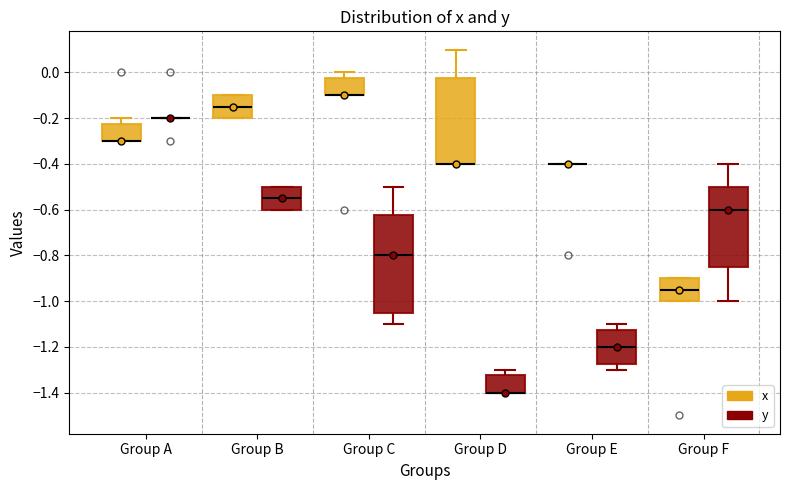

Reading left to right, transcribe this box plot: for each box, give where its median line is, the range the box spans, and where its two whiskers end, as read against the y-axis. The values are not printed on the chart, so give them approximately, as read against the axis.

Group A (x): median -0.30 (drawn on the box's lower edge), box -0.30 to -0.22, whiskers -0.30 to -0.20
Group A (y): box collapsed to a line at -0.20, whiskers -0.20 to -0.20
Group B (x): median -0.14, box -0.20 to -0.10, whiskers -0.20 to -0.10
Group B (y): median -0.54, box -0.60 to -0.50, whiskers -0.60 to -0.50
Group C (x): median -0.10 (drawn on the box's lower edge), box -0.10 to -0.02, whiskers -0.10 to 0.00
Group C (y): median -0.80, box -1.04 to -0.62, whiskers -1.10 to -0.50
Group D (x): median -0.40 (drawn on the box's lower edge), box -0.40 to -0.02, whiskers -0.40 to 0.10
Group D (y): median -1.40 (drawn on the box's lower edge), box -1.40 to -1.32, whiskers -1.40 to -1.30
Group E (x): box collapsed to a line at -0.40, whiskers -0.40 to -0.40
Group E (y): median -1.20, box -1.28 to -1.12, whiskers -1.30 to -1.10
Group F (x): median -0.94, box -1.00 to -0.90, whiskers -1.00 to -0.90
Group F (y): median -0.60, box -0.84 to -0.50, whiskers -1.00 to -0.40